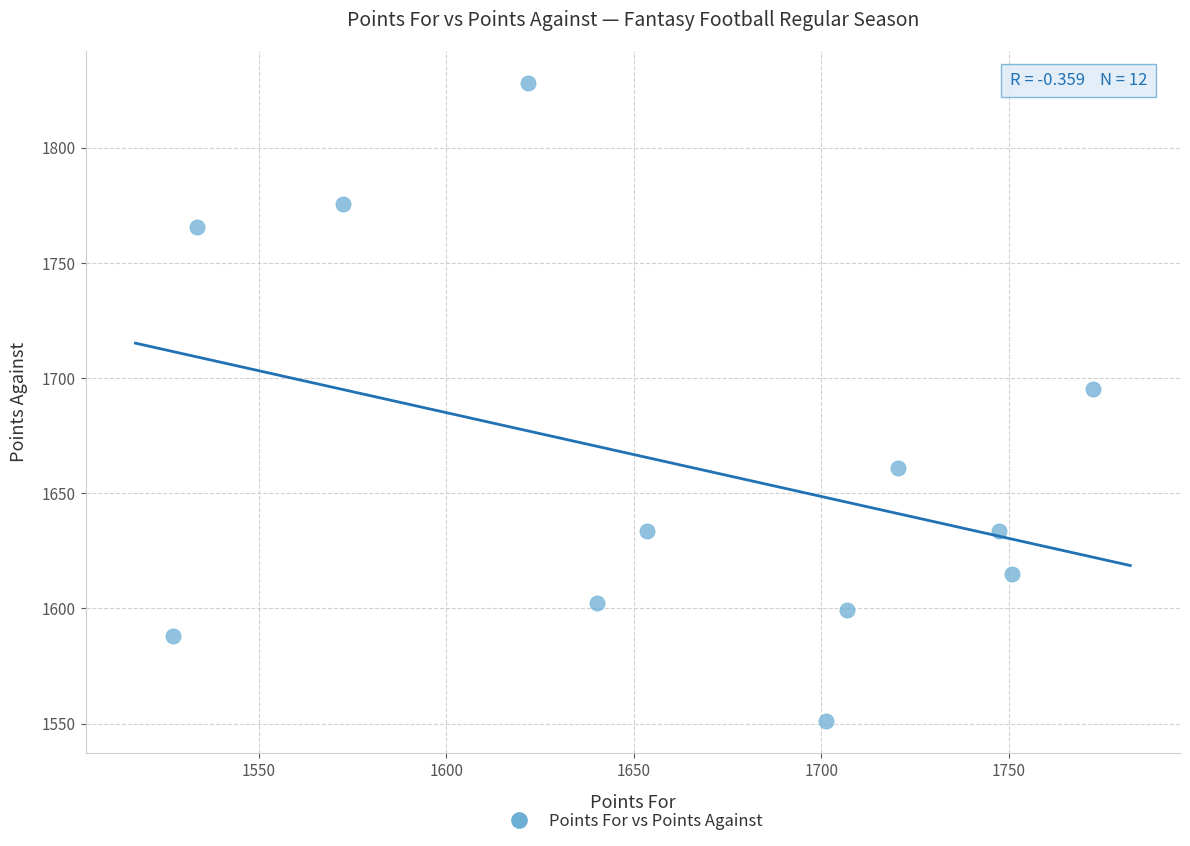

What is the average Y value?

1662.3